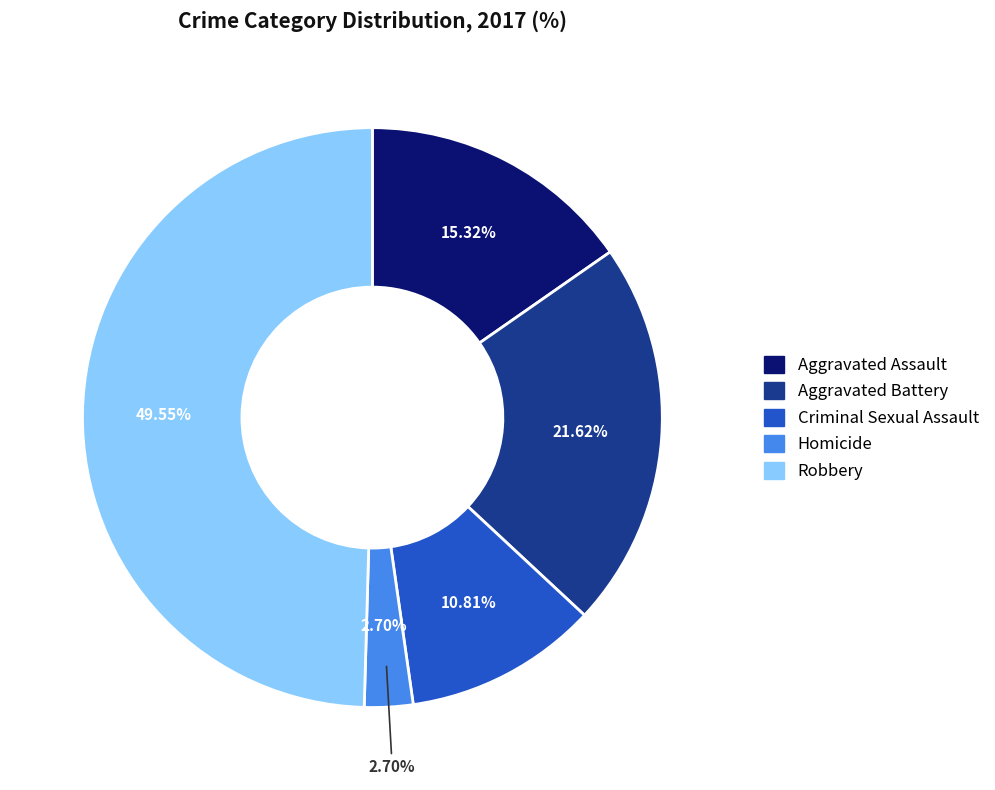

Rank the categories by value from lowest to highest.

Homicide, Criminal Sexual Assault, Aggravated Assault, Aggravated Battery, Robbery